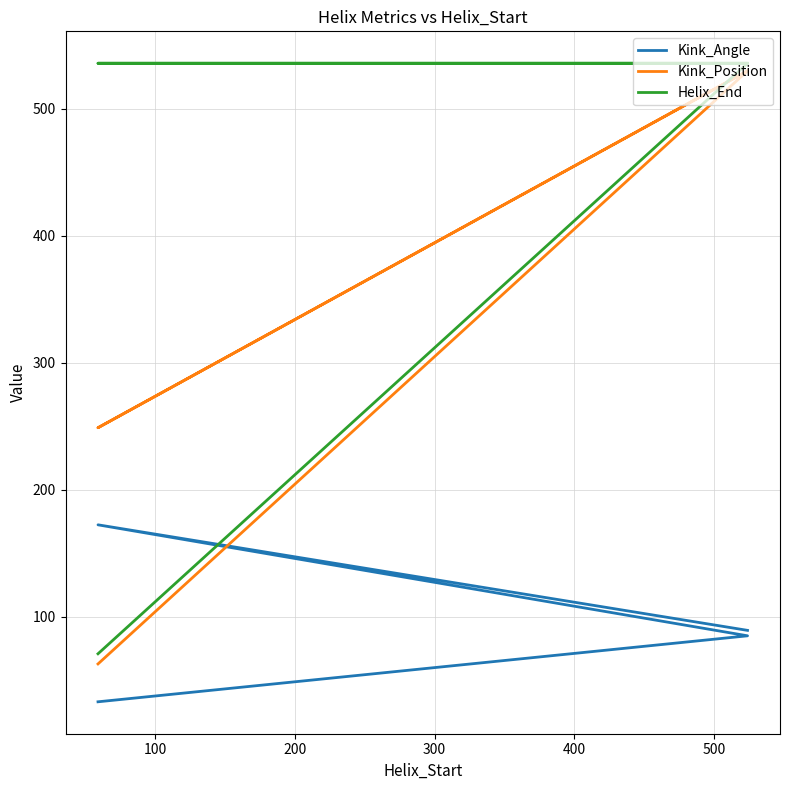

What is the difference between the Kink_Angle values at 100 and 300?

139.4